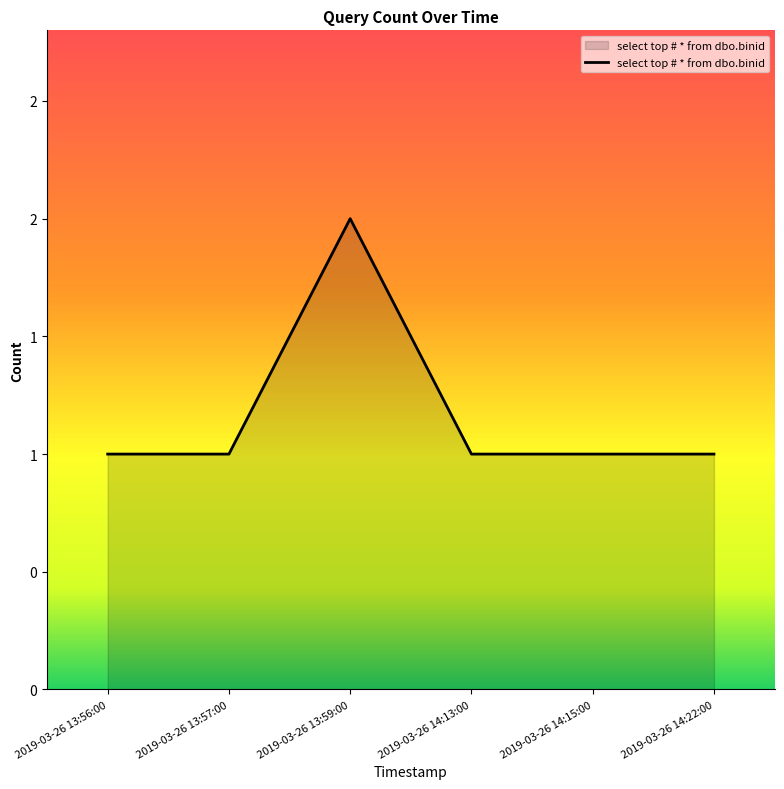

Which has a higher value, 2019-03-26 14:13:00 or 2019-03-26 13:56:00?

2019-03-26 14:13:00